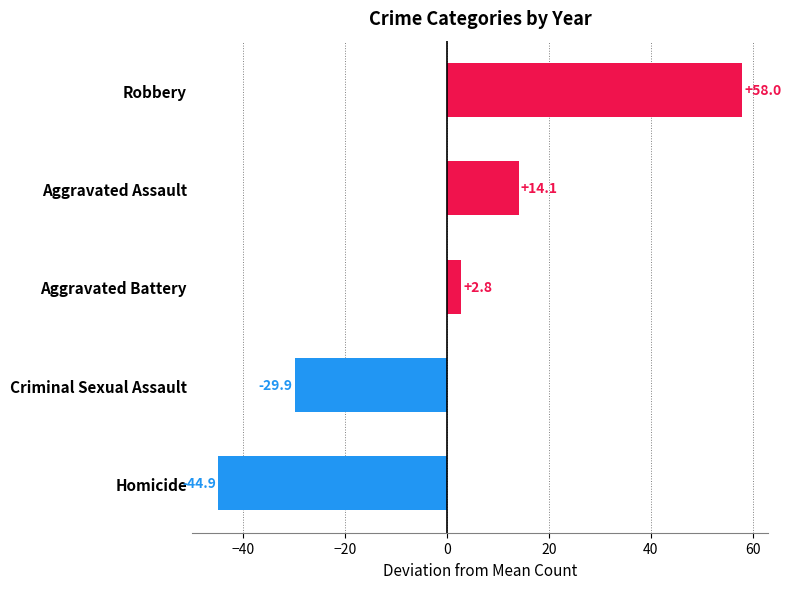

At which label is the value closest to 6?

Aggravated Battery